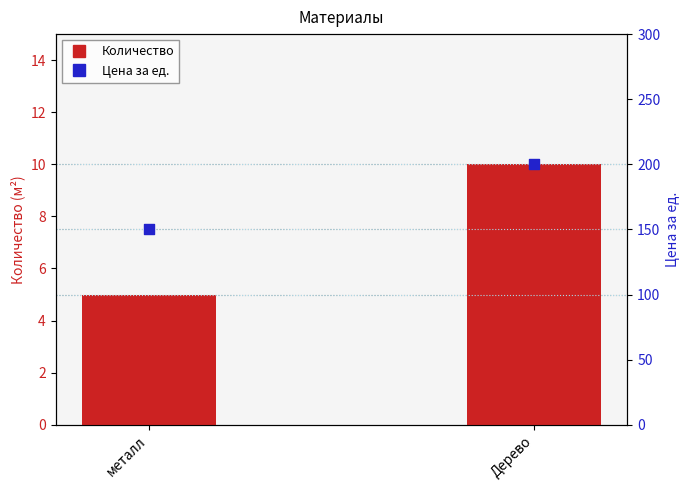

What is the total value across all series at Дерево?

210